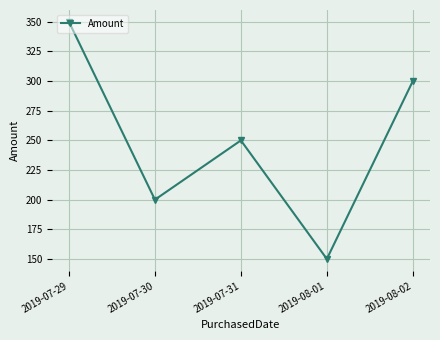

The chart shows a value of 266 at 2019-08-01. True or false?

False